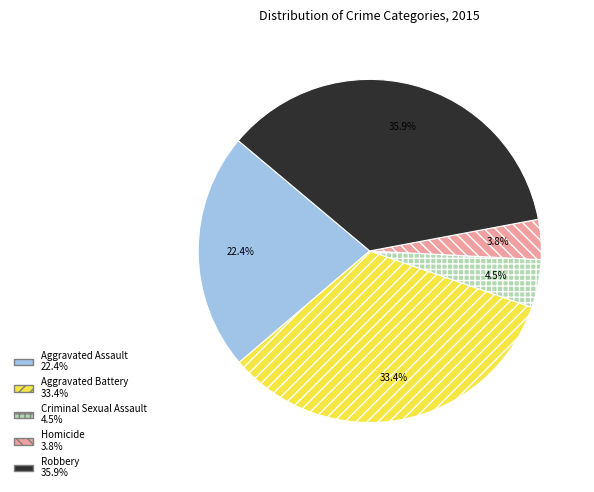

To the nearest percent, what is the difference between the Homicide and Robbery slice percentages?

32%